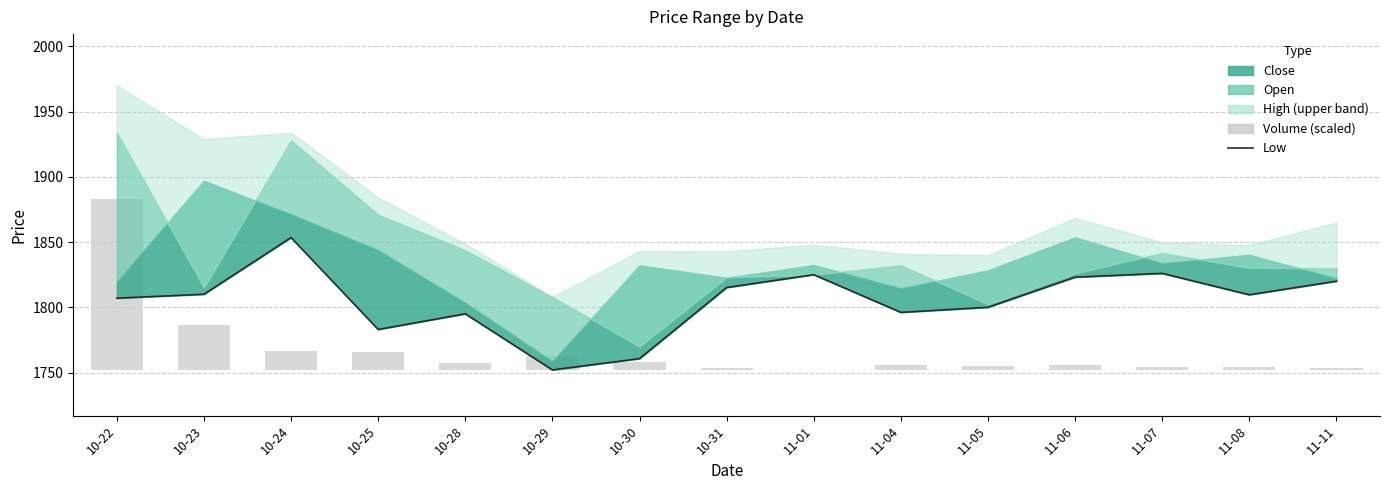

What is the sum of the Low values at 11-11 and 11-06?

3643.1